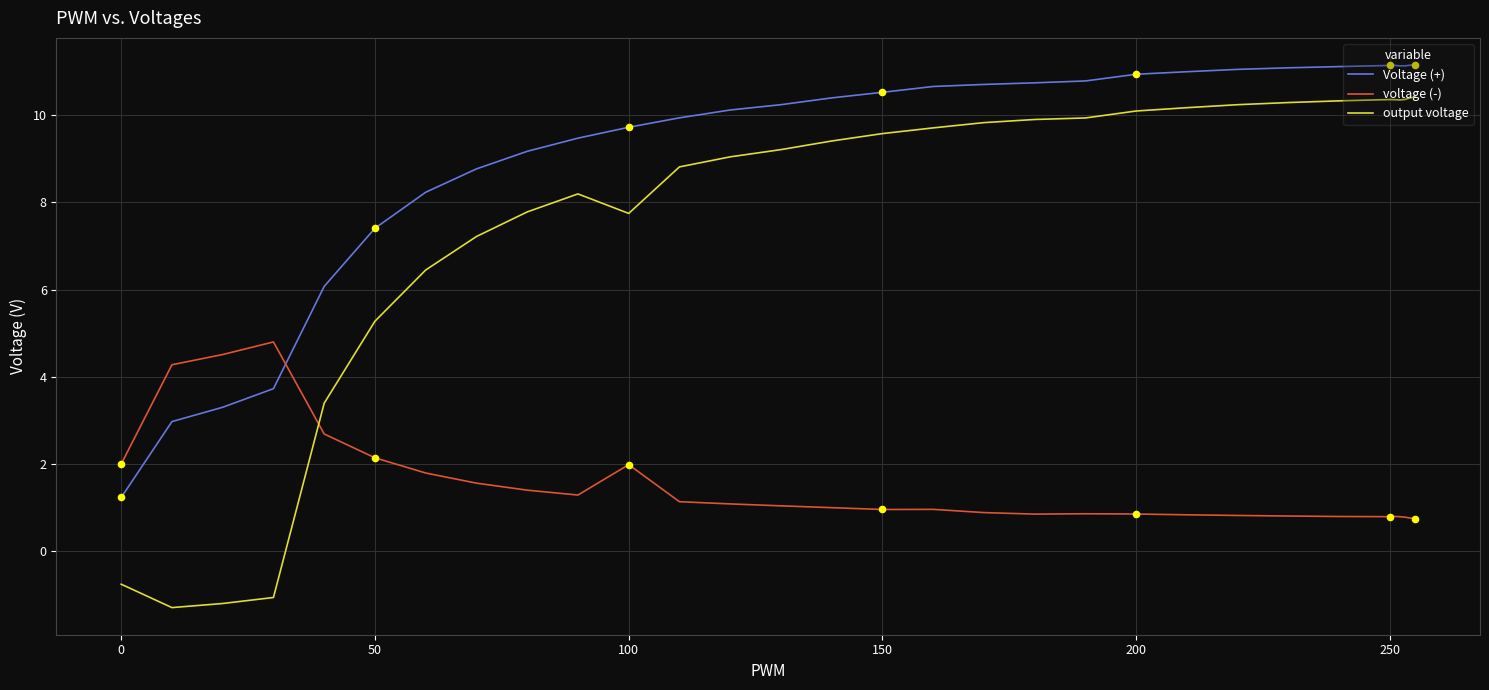

What are all the series names shown in the legend?

Voltage (+), voltage (-), output voltage